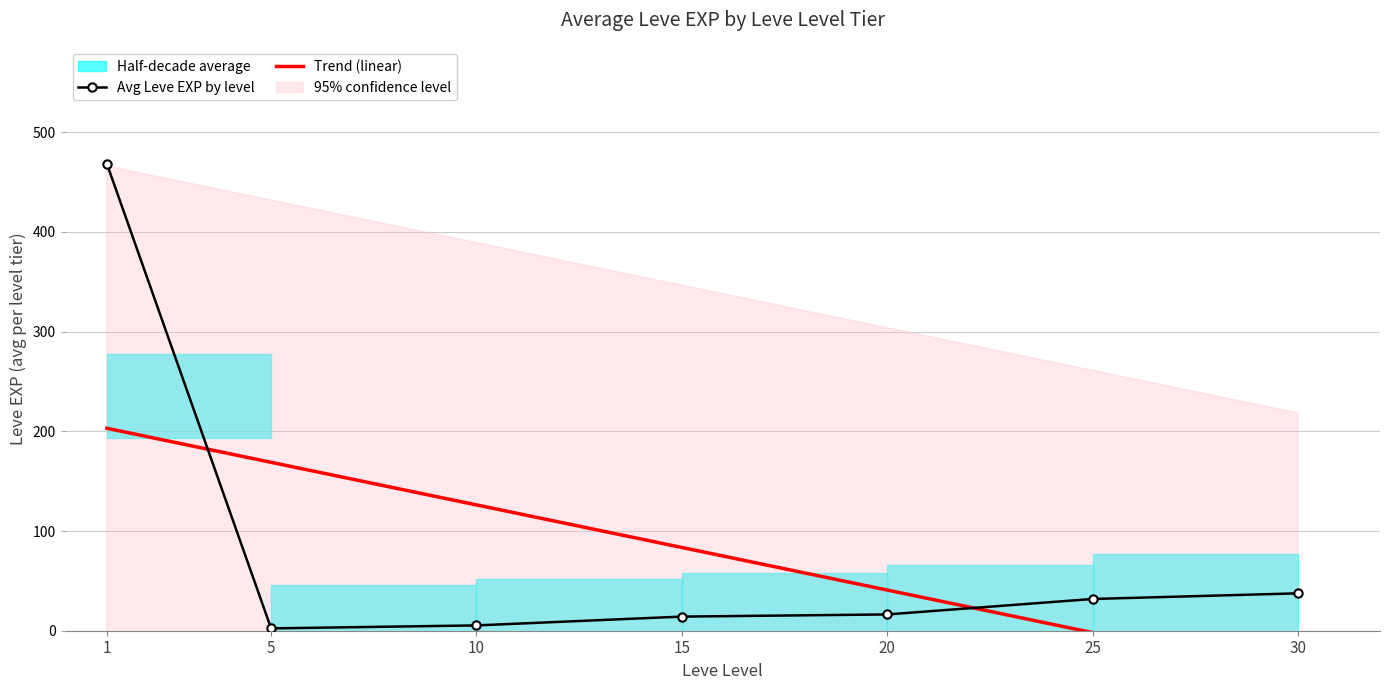

True or false: the data shows 3.2 at 15.

False